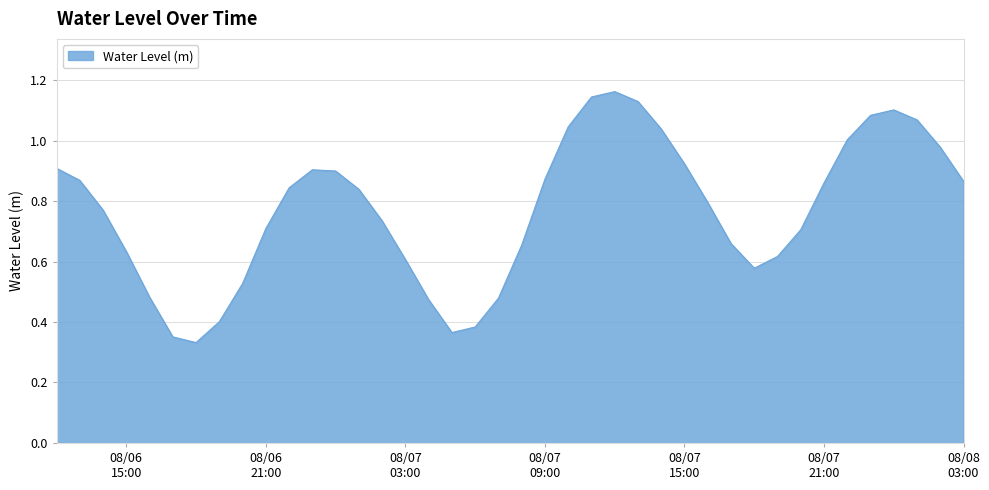

Which label corresponds to the largest value in the chart?

2024-08-07 12:00:00